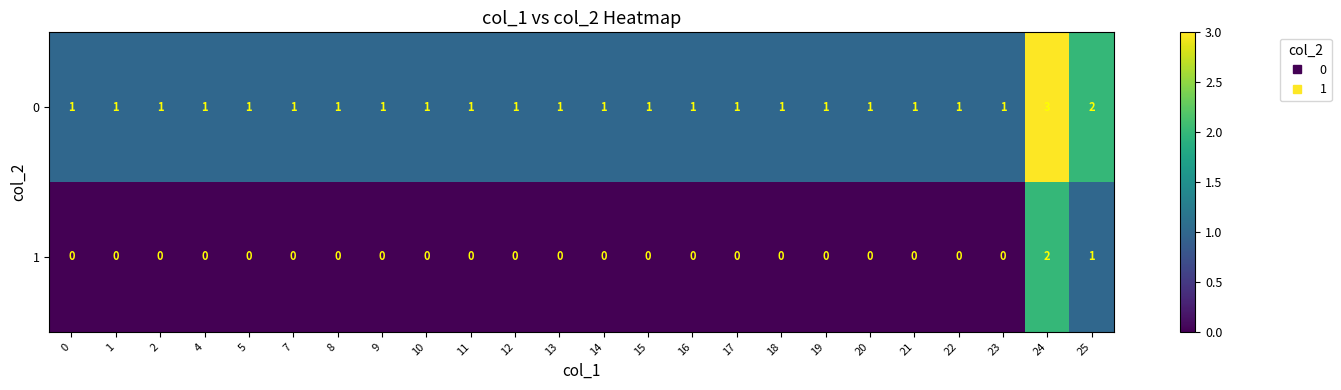

How many data points does each series have?

24